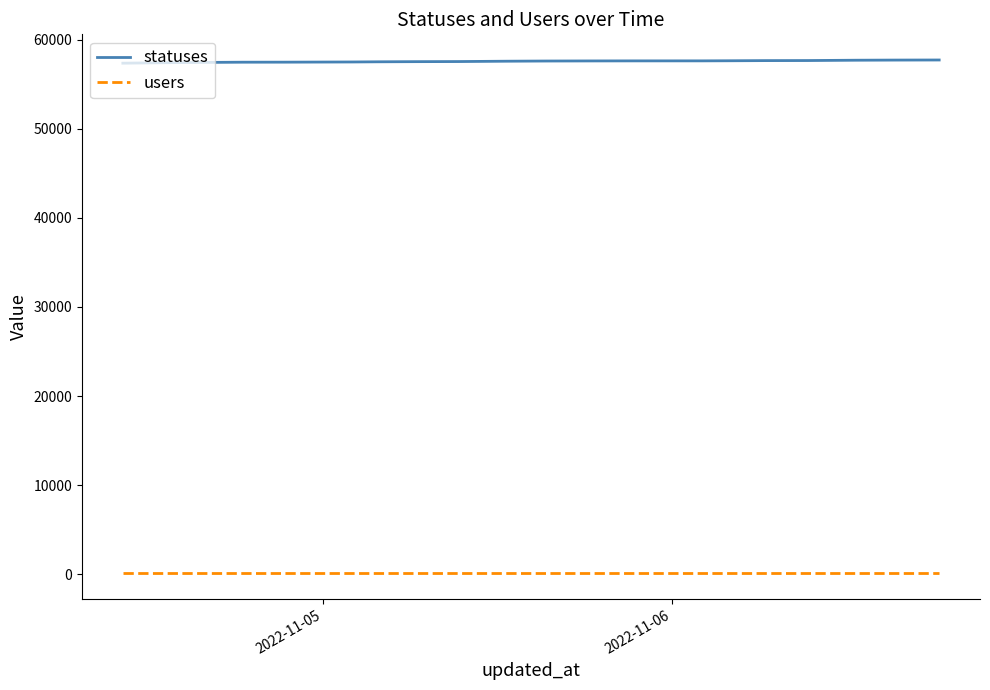

Which series has the largest total across all categories?

statuses